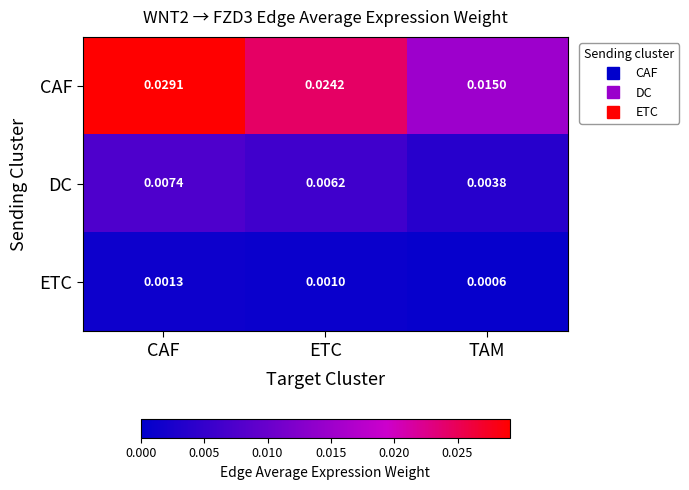

At which label is ETC closest to 0?

TAM